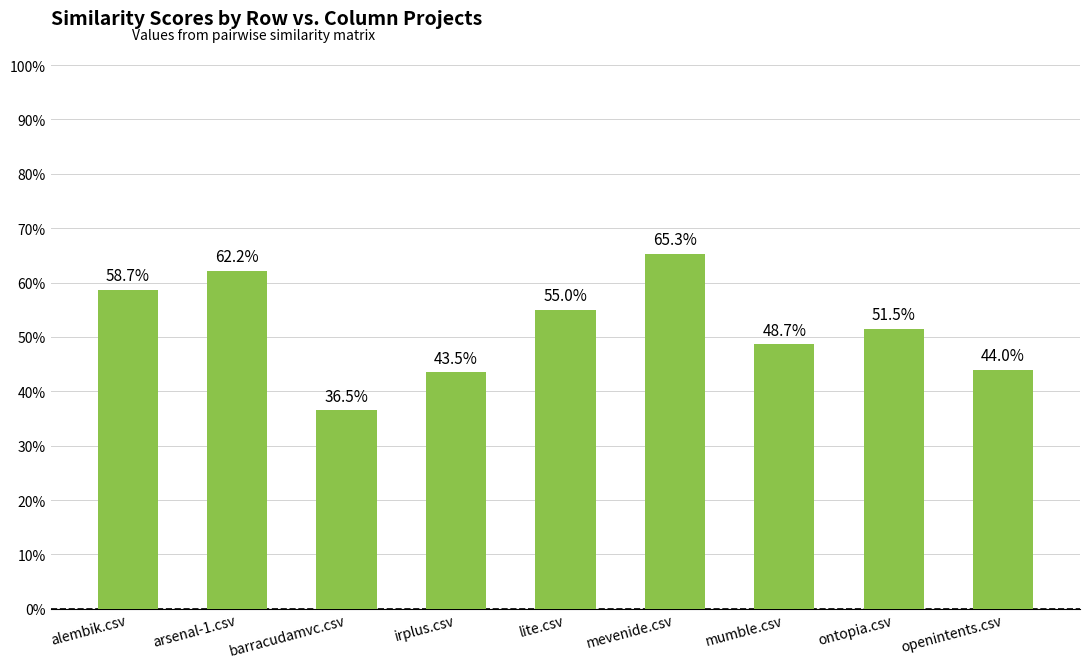

What is the average value?

0.5